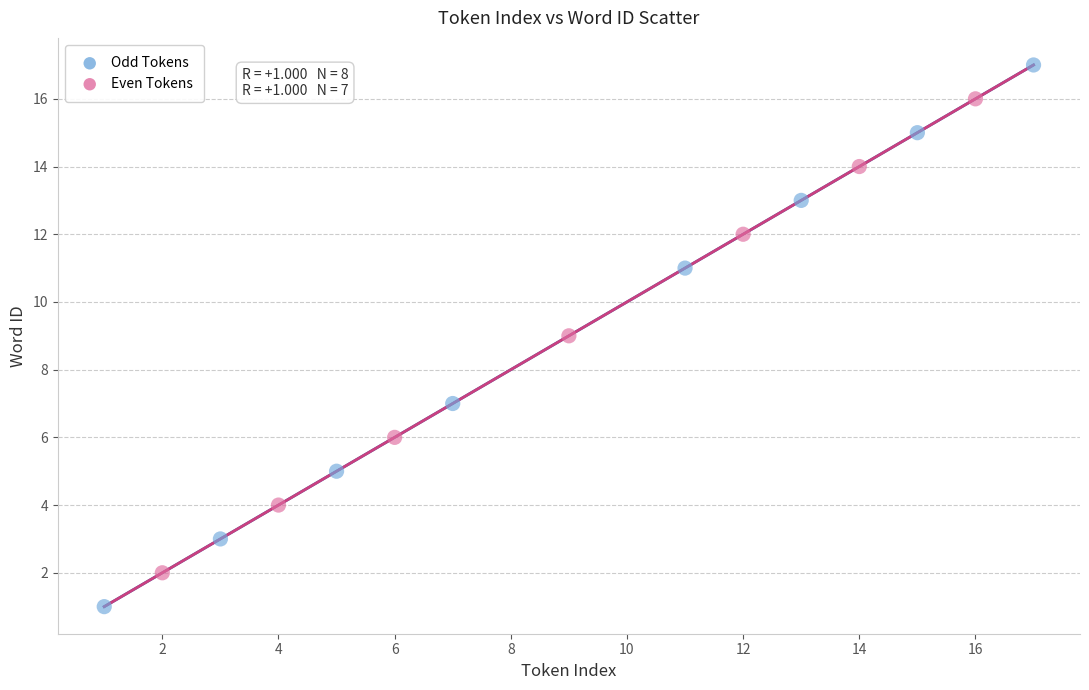

Which series has the largest Y range (max minus min)?

Odd Tokens